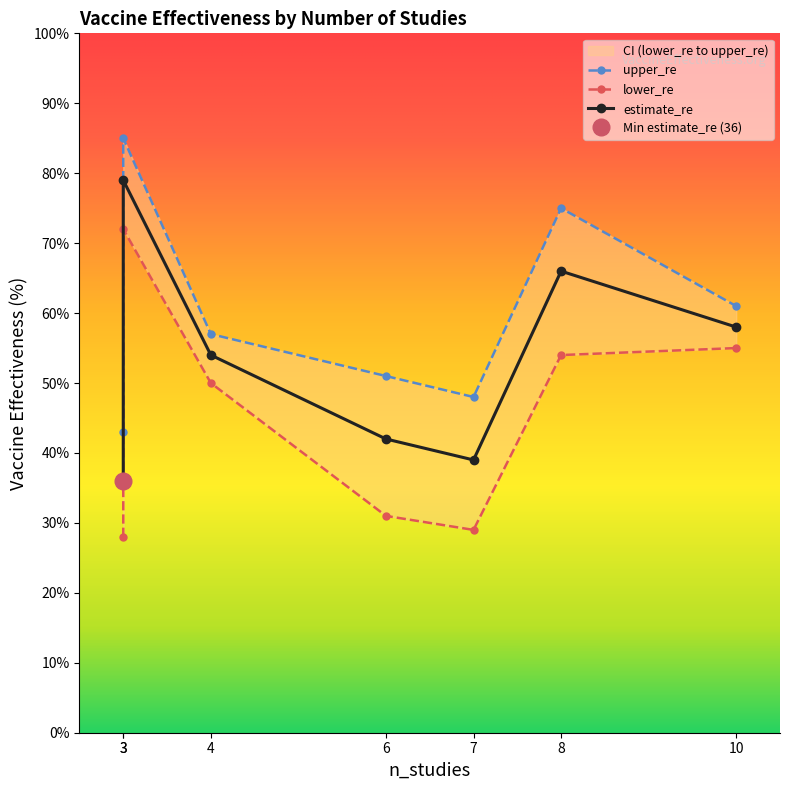

True or false: upper_re and lower_re cross at least once.

False